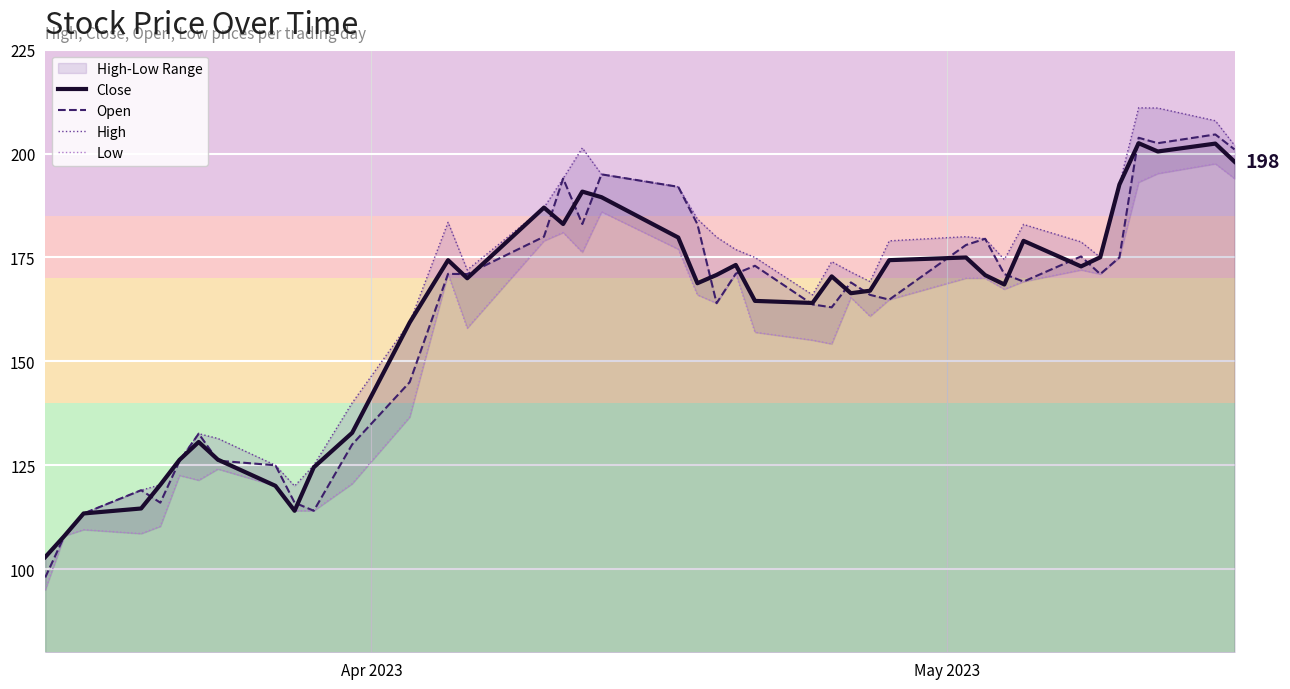

How many interior local peaks does the High series have?

7